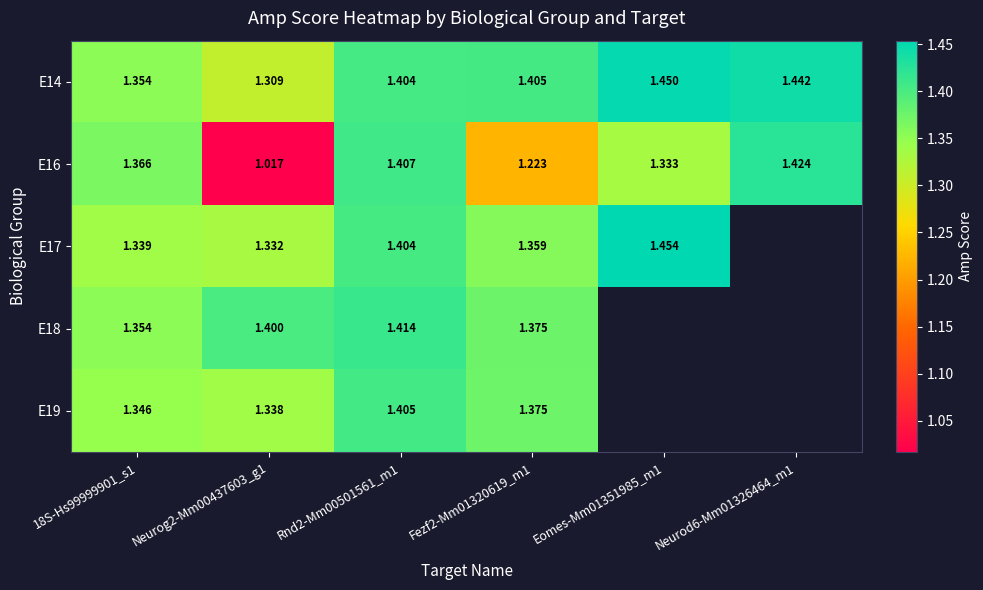

Is the value of E16 at Neurog2-Mm00437603_g1 greater than the value of E18 at Fezf2-Mm01320619_m1?

No